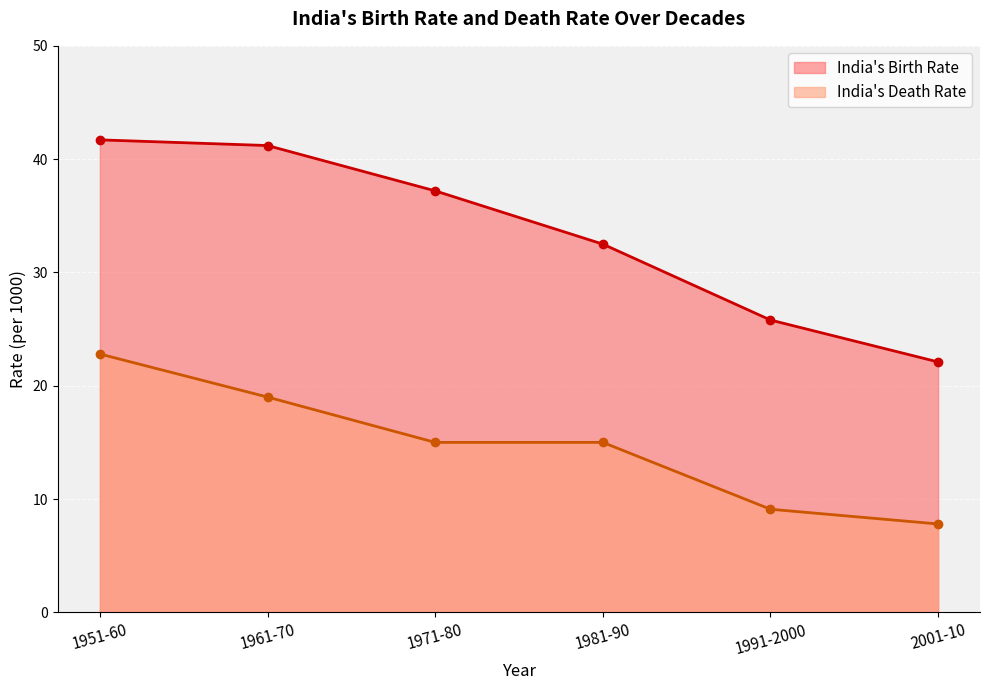

Rank the series at 2001-10 from lowest to highest value.

India's Death Rate, India's Birth Rate